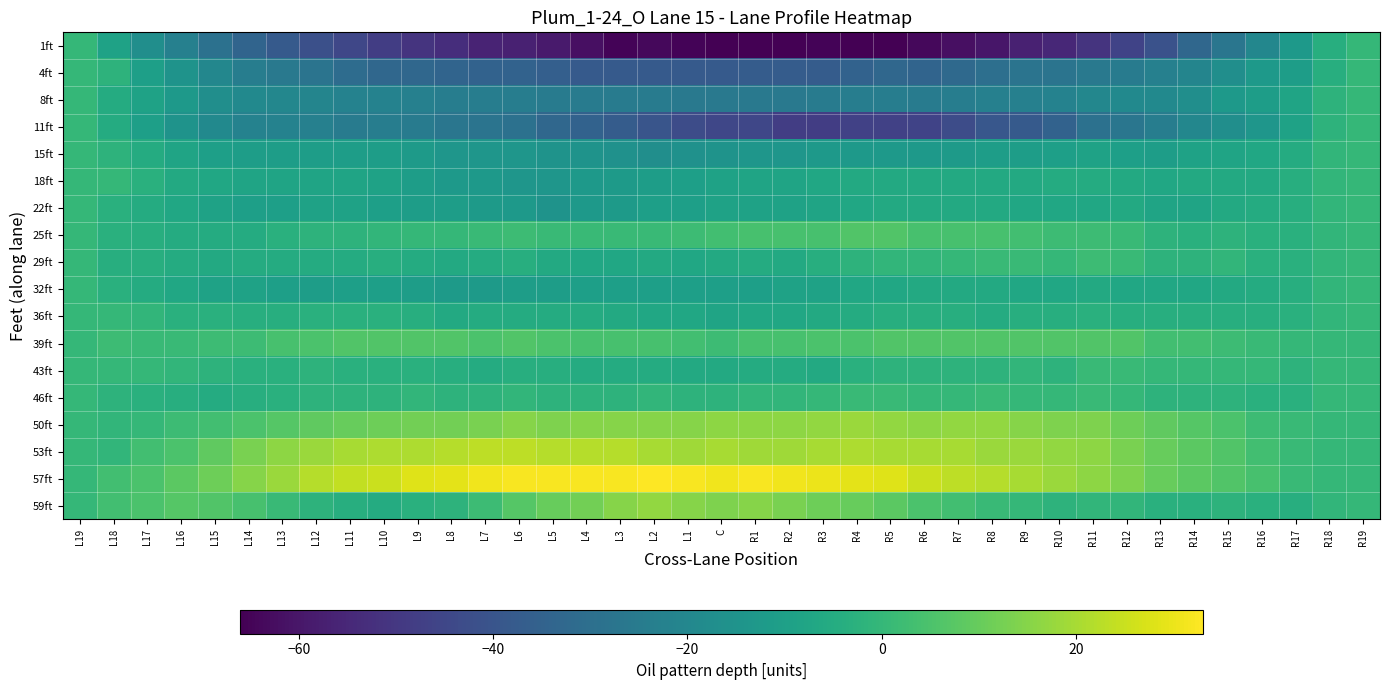

Reading left to right, transcribe all the data shown in this chart.

1ft: L19=0	L18=-9	L17=-17	L16=-23	L15=-29	L14=-34	L13=-38	L12=-42	L11=-45	L10=-48	L9=-51	L8=-53	L7=-56	L6=-57	L5=-59	L4=-62	L3=-65	L2=-64	L1=-65	C=-66	R1=-66	R2=-66	R3=-65	R4=-66	R5=-66	R6=-64	R7=-62	R8=-60	R9=-57	R10=-55	R11=-51	R12=-46	R13=-41	R14=-33	R15=-27	R16=-20	R17=-13	R18=-4	R19=0
4ft: L19=0	L18=-2	L17=-10	L16=-15	L15=-20	L14=-24	L13=-26	L12=-28	L11=-31	L10=-33	L9=-33	L8=-34	L7=-35	L6=-35	L5=-36	L4=-38	L3=-38	L2=-38	L1=-38	C=-38	R1=-37	R2=-37	R3=-37	R4=-35	R5=-33	R6=-34	R7=-32	R8=-30	R9=-28	R10=-28	R11=-26	R12=-25	R13=-23	R14=-21	R15=-17	R16=-13	R17=-11	R18=-4	R19=0
8ft: L19=0	L18=-5	L17=-9	L16=-13	L15=-17	L14=-19	L13=-20	L12=-21	L11=-22	L10=-22	L9=-23	L8=-24	L7=-24	L6=-24	L5=-25	L4=-25	L3=-25	L2=-25	L1=-26	C=-26	R1=-26	R2=-26	R3=-25	R4=-24	R5=-24	R6=-25	R7=-24	R8=-23	R9=-23	R10=-22	R11=-20	R12=-19	R13=-19	R14=-17	R15=-13	R16=-11	R17=-8	R18=-2	R19=0
11ft: L19=0	L18=-5	L17=-10	L16=-15	L15=-19	L14=-22	L13=-22	L12=-23	L11=-25	L10=-24	L9=-25	L8=-27	L7=-28	L6=-29	L5=-33	L4=-35	L3=-37	L2=-40	L1=-43	C=-45	R1=-45	R2=-48	R3=-48	R4=-47	R5=-47	R6=-46	R7=-43	R8=-39	R9=-38	R10=-35	R11=-29	R12=-27	R13=-24	R14=-20	R15=-17	R16=-14	R17=-9	R18=-2	R19=0
15ft: L19=0	L18=-2	L17=-5	L16=-8	L15=-10	L14=-11	L13=-11	L12=-11	L11=-11	L10=-11	L9=-12	L8=-14	L7=-14	L6=-14	L5=-15	L4=-15	L3=-16	L2=-17	L1=-16	C=-15	R1=-14	R2=-14	R3=-13	R4=-13	R5=-13	R6=-13	R7=-12	R8=-11	R9=-11	R10=-10	R11=-9	R12=-10	R13=-11	R14=-9	R15=-8	R16=-7	R17=-5	R18=-1	R19=0
18ft: L19=0	L18=0	L17=-3	L16=-6	L15=-7	L14=-8	L13=-8	L12=-8	L11=-8	L10=-9	L9=-11	L8=-13	L7=-13	L6=-14	L5=-14	L4=-13	L3=-12	L2=-11	L1=-10	C=-9	R1=-8	R2=-8	R3=-7	R4=-6	R5=-6	R6=-6	R7=-6	R8=-6	R9=-6	R10=-5	R11=-5	R12=-6	R13=-7	R14=-6	R15=-6	R16=-6	R17=-4	R18=-1	R19=0
22ft: L19=0	L18=-3	L17=-5	L16=-7	L15=-9	L14=-10	L13=-10	L12=-9	L11=-9	L10=-10	L9=-11	L8=-11	L7=-12	L6=-13	L5=-15	L4=-13	L3=-12	L2=-10	L1=-10	C=-9	R1=-9	R2=-9	R3=-8	R4=-7	R5=-6	R6=-6	R7=-6	R8=-6	R9=-7	R10=-7	R11=-7	R12=-6	R13=-8	R14=-8	R15=-6	R16=-5	R17=-4	R18=-1	R19=0
25ft: L19=0	L18=-3	L17=-4	L16=-5	L15=-5	L14=-5	L13=-3	L12=-2	L11=-2	L10=-1	L9=0	L8=0	L7=1	L6=2	L5=1	L4=1	L3=1	L2=1	L1=2	C=3	R1=4	R2=4	R3=4	R4=6	R5=6	R6=4	R7=4	R8=4	R9=3	R10=2	R11=2	R12=1	R13=-2	R14=-3	R15=-2	R16=-3	R17=-3	R18=-1	R19=0
29ft: L19=0	L18=-4	L17=-4	L16=-5	L15=-6	L14=-5	L13=-5	L12=-5	L11=-5	L10=-4	L9=-5	L8=-6	L7=-5	L6=-4	L5=-6	L4=-7	L3=-7	L2=-6	L1=-7	C=-6	R1=-5	R2=-6	R3=-4	R4=-2	R5=-1	R6=-1	R7=0	R8=1	R9=1	R10=0	R11=2	R12=1	R13=-2	R14=-2	R15=-1	R16=-3	R17=-3	R18=-1	R19=0
32ft: L19=0	L18=-3	L17=-5	L16=-7	L15=-9	L14=-9	L13=-10	L12=-11	L11=-10	L10=-10	L9=-11	L8=-12	L7=-12	L6=-11	L5=-11	L4=-10	L3=-10	L2=-10	L1=-10	C=-10	R1=-10	R2=-9	R3=-9	R4=-7	R5=-7	R6=-6	R7=-6	R8=-6	R9=-7	R10=-7	R11=-6	R12=-7	R13=-7	R14=-7	R15=-6	R16=-5	R17=-4	R18=-1	R19=0
36ft: L19=0	L18=0	L17=-1	L16=-3	L15=-3	L14=-4	L13=-4	L12=-3	L11=-3	L10=-3	L9=-4	L8=-6	L7=-5	L6=-5	L5=-5	L4=-5	L3=-6	L2=-7	L1=-7	C=-8	R1=-7	R2=-7	R3=-6	R4=-5	R5=-4	R6=-4	R7=-4	R8=-5	R9=-4	R10=-4	R11=-3	R12=-4	R13=-4	R14=-4	R15=-4	R16=-4	R17=-3	R18=-1	R19=0
39ft: L19=0	L18=2	L17=1	L16=1	L15=2	L14=2	L13=4	L12=5	L11=6	L10=6	L9=6	L8=6	L7=5	L6=6	L5=5	L4=4	L3=4	L2=4	L1=3	C=2	R1=4	R2=4	R3=5	R4=5	R5=6	R6=6	R7=6	R8=6	R9=6	R10=6	R11=6	R12=6	R13=3	R14=3	R15=2	R16=1	R17=0	R18=0	R19=0
43ft: L19=0	L18=0	L17=0	L16=-1	L15=-2	L14=-3	L13=-3	L12=-2	L11=-3	L10=-3	L9=-3	L8=-4	L7=-5	L6=-4	L5=-4	L4=-5	L3=-5	L2=-5	L1=-6	C=-6	R1=-5	R2=-5	R3=-6	R4=-3	R5=-2	R6=-2	R7=-2	R8=-2	R9=-1	R10=-2	R11=1	R12=1	R13=0	R14=0	R15=0	R16=0	R17=-2	R18=0	R19=0
46ft: L19=0	L18=-2	L17=-3	L16=-4	L15=-5	L14=-4	L13=-3	L12=-2	L11=-2	L10=-2	L9=-1	L8=-2	L7=-2	L6=-1	L5=-2	L4=-2	L3=-2	L2=-1	L1=-2	C=-2	R1=-1	R2=-1	R3=0	R4=1	R5=1	R6=0	R7=0	R8=1	R9=0	R10=0	R11=1	R12=0	R13=-2	R14=-2	R15=-2	R16=-3	R17=-3	R18=0	R19=0
50ft: L19=0	L18=-1	L17=0	L16=2	L15=3	L14=5	L13=7	L12=9	L11=10	L10=11	L9=12	L8=12	L7=13	L6=15	L5=14	L4=15	L3=15	L2=15	L1=15	C=16	R1=16	R2=16	R3=17	R4=18	R5=17	R6=16	R7=17	R8=17	R9=15	R10=14	R11=14	R12=11	R13=9	R14=7	R15=5	R16=2	R17=1	R18=0	R19=0
53ft: L19=0	L18=-1	L17=3	L16=5	L15=9	L14=13	L13=16	L12=18	L11=20	L10=21	L9=21	L8=22	L7=23	L6=23	L5=22	L4=22	L3=22	L2=20	L1=19	C=20	R1=19	R2=19	R3=20	R4=21	R5=20	R6=20	R7=20	R8=18	R9=18	R10=17	R11=16	R12=13	R13=10	R14=8	R15=6	R16=3	R17=1	R18=0	R19=0
57ft: L19=0	L18=3	L17=5	L16=8	L15=11	L14=15	L13=18	L12=22	L11=24	L10=25	L9=28	L8=29	L7=31	L6=32	L5=32	L4=32	L3=32	L2=33	L1=32	C=31	R1=32	R2=31	R3=30	R4=29	R5=28	R6=25	R7=23	R8=22	R9=20	R10=18	R11=16	R12=14	R13=10	R14=8	R15=6	R16=4	R17=1	R18=0	R19=0
59ft: L19=0	L18=3	L17=5	L16=7	L15=6	L14=4	L13=1	L12=-2	L11=-4	L10=-5	L9=-3	L8=-2	L7=2	L6=7	L5=10	L4=12	L3=15	L2=17	L1=15	C=14	R1=15	R2=13	R3=11	R4=10	R5=8	R6=5	R7=3	R8=1	R9=0	R10=-2	R11=-1	R12=-1	R13=-3	R14=-3	R15=-2	R16=-3	R17=-4	R18=-1	R19=0